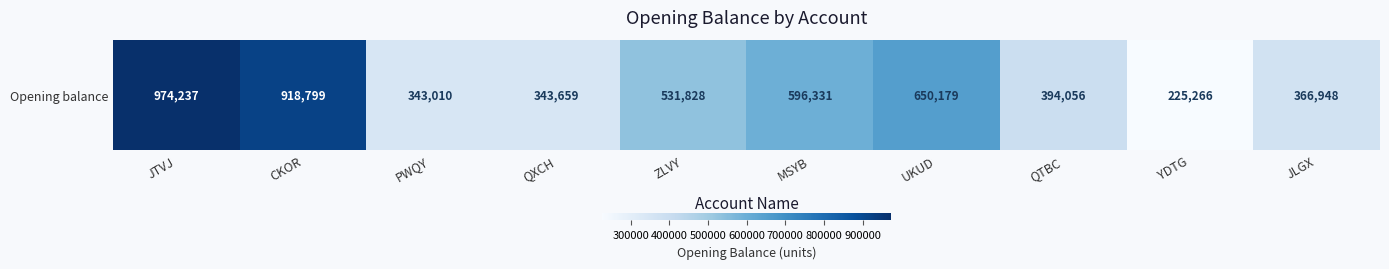

Reading left to right, list all the values displayed in this chart.

JTVJ=974237	CKOR=918799	PWQY=343010	QXCH=343659	ZLVY=531828	MSYB=596331	UKUD=650179	QTBC=394056	YDTG=225266	JLGX=366948